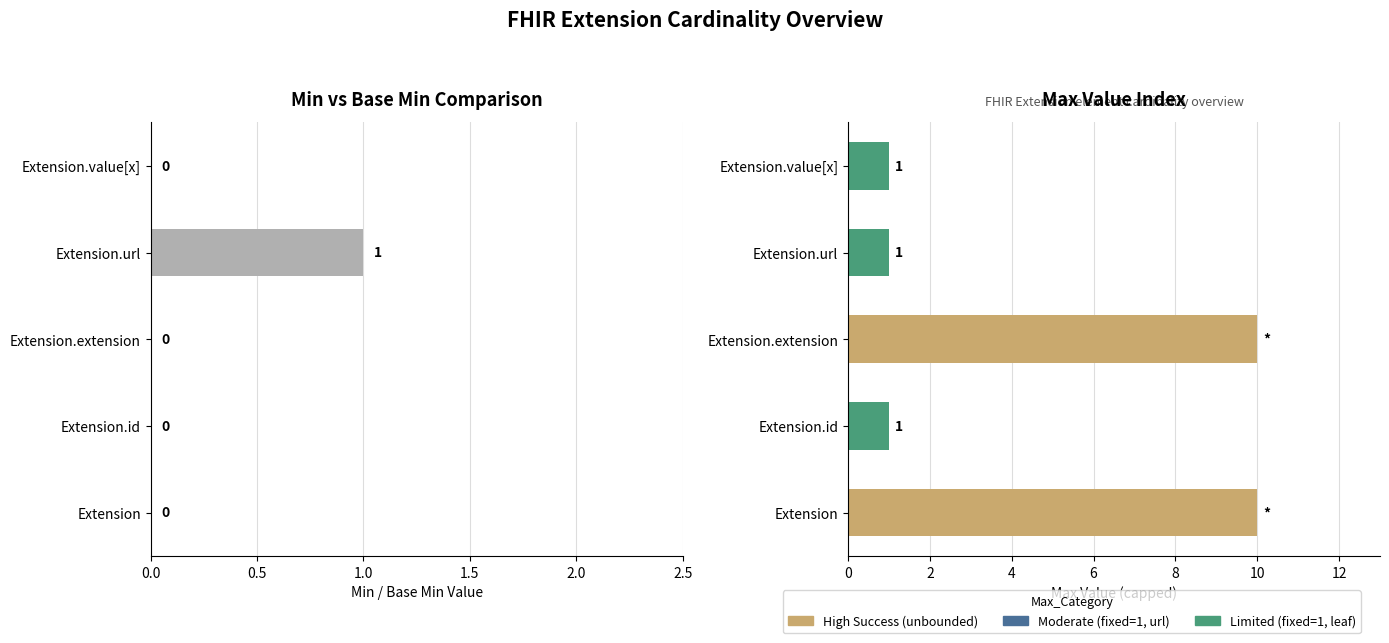

The value at Extension.value[x] is 0. True or false?

True